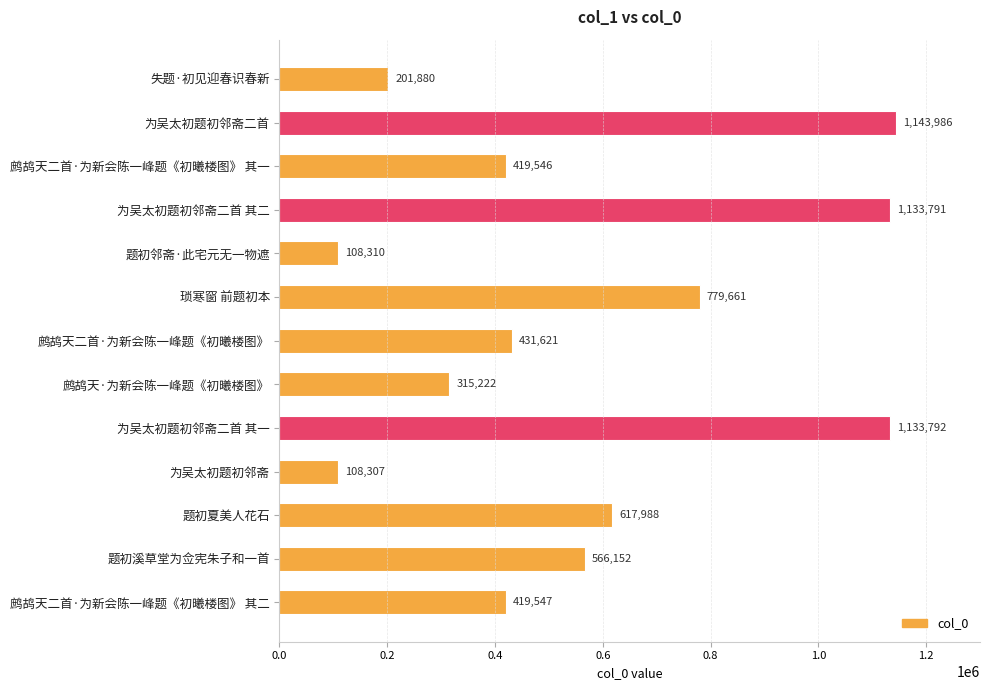

Reading top to bottom, transcribe all the data shown in this chart.

201880	1143986	419546	1133791	108310	779661	431621	315222	1133792	108307	617988	566152	419547